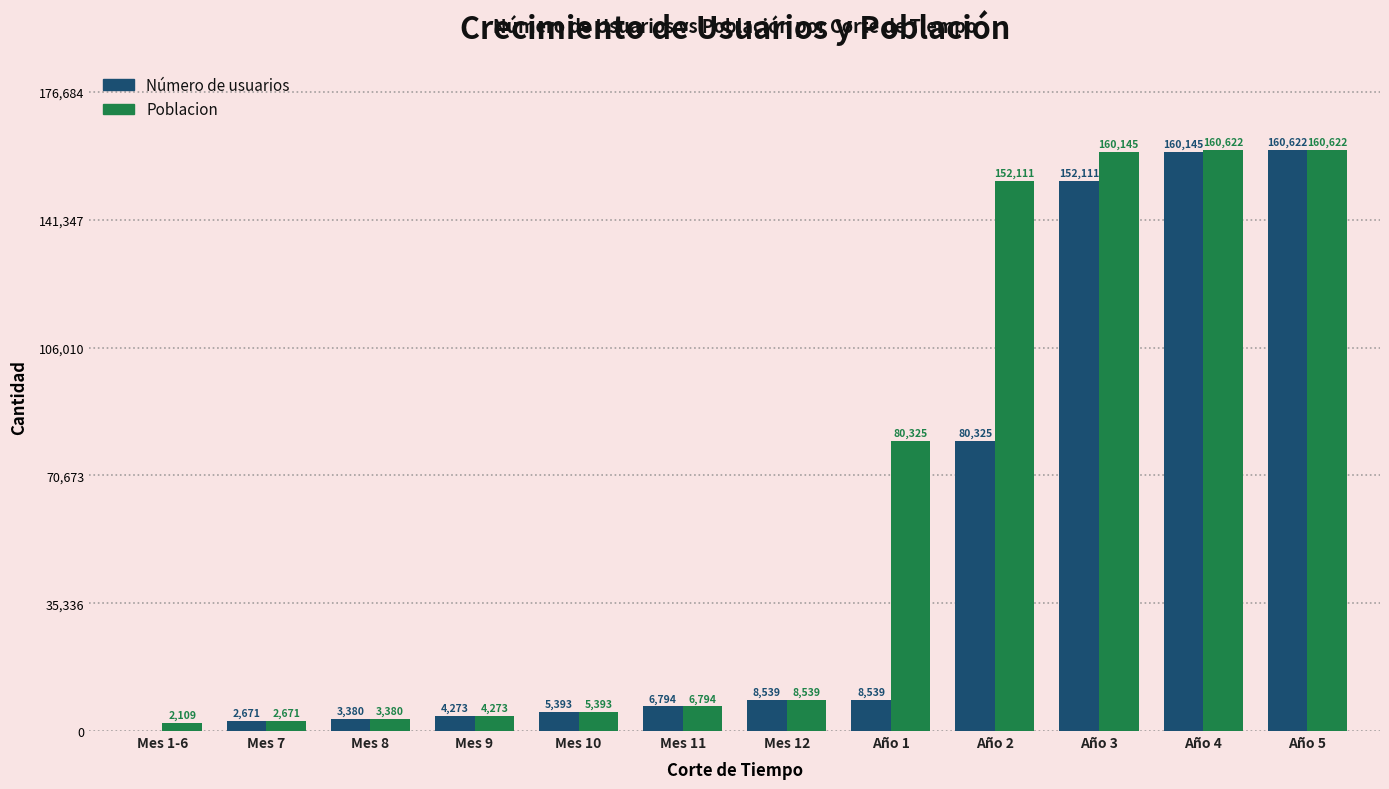

At which label is Número de usuarios closest to 80311?

Año 2